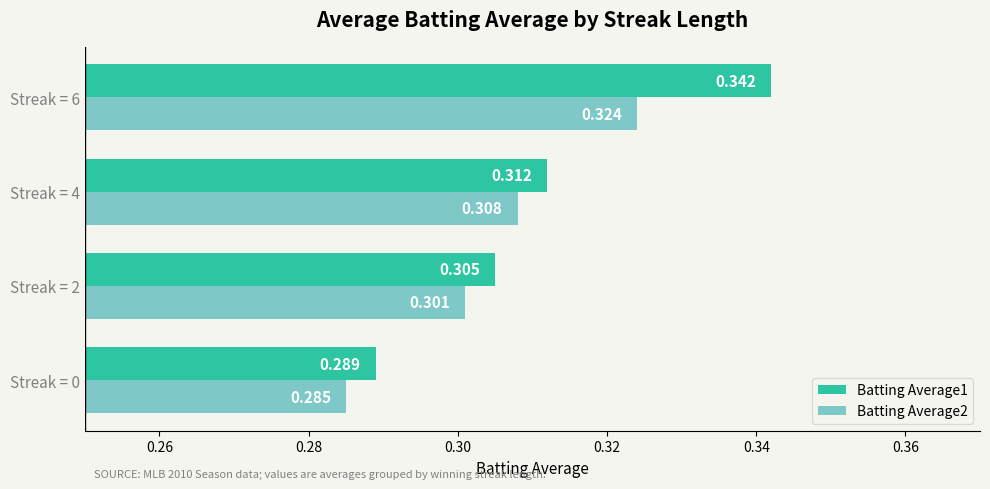

Is the value of Batting Average2 at Streak = 0 greater than the value of Batting Average1 at Streak = 0?

No